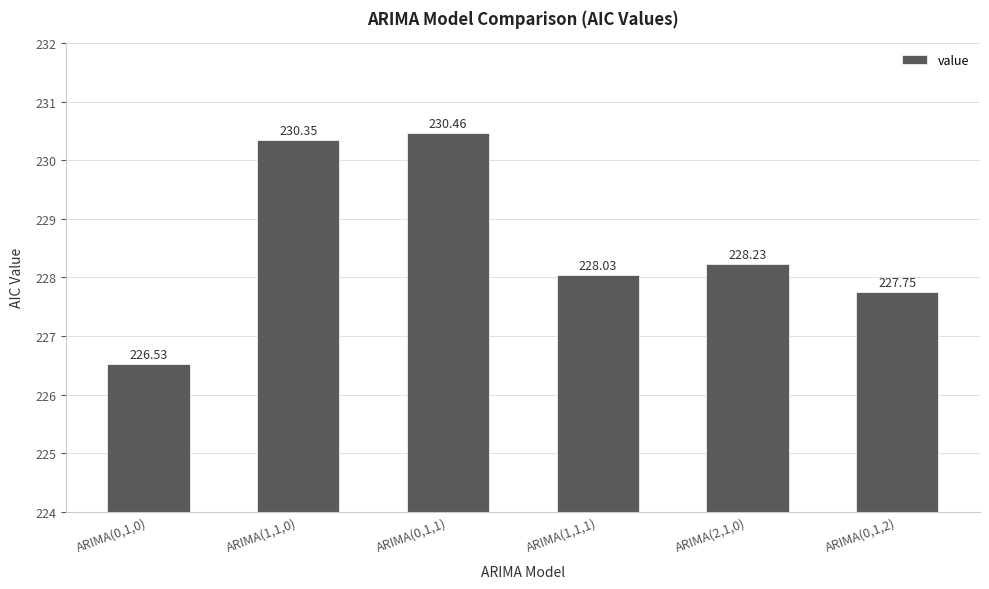

What position from the right is ARIMA(2,1,0)?

2